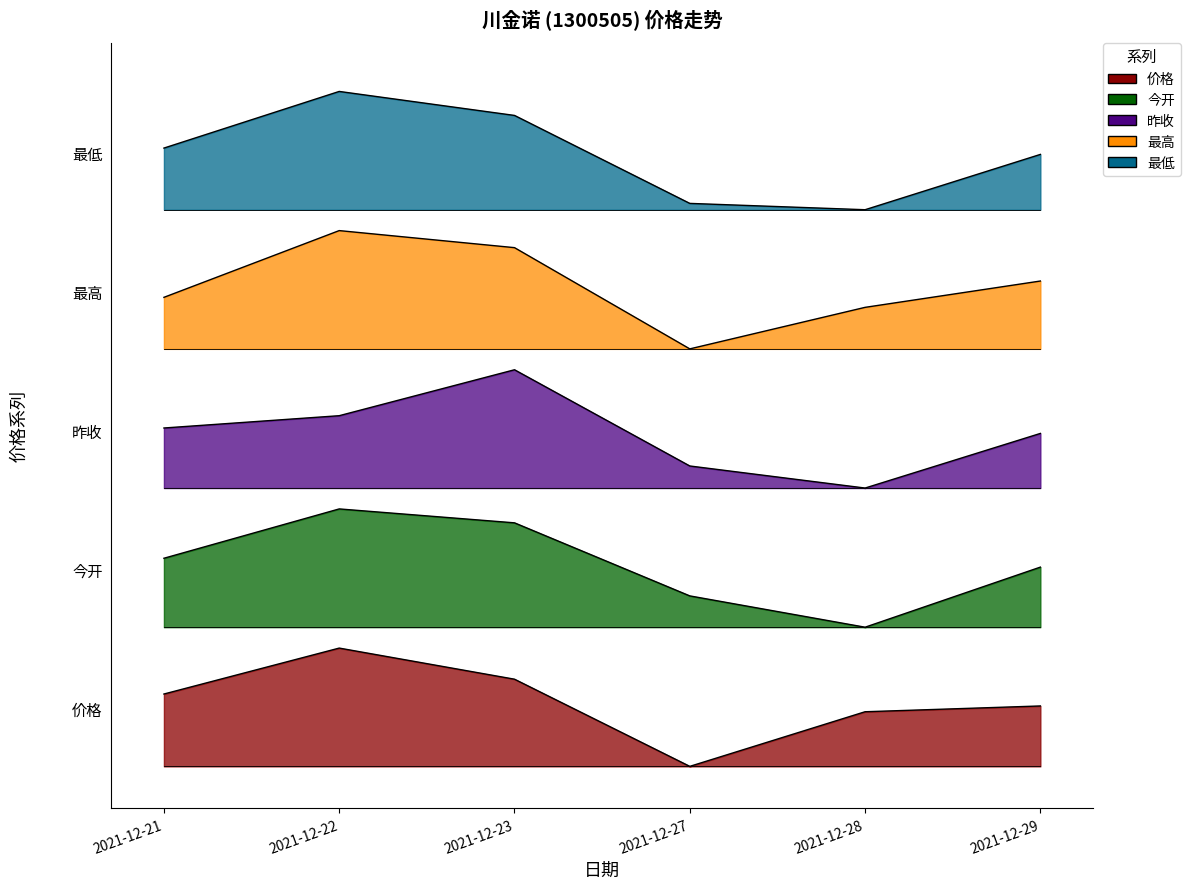

True or false: 最低 and 价格 cross at least once.

False